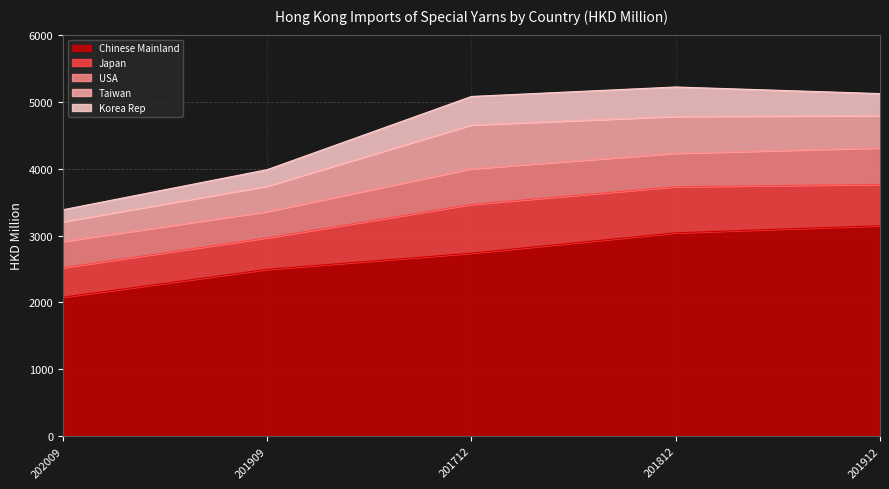

What is the value of the Taiwan point at the 5th from the left?

483.3